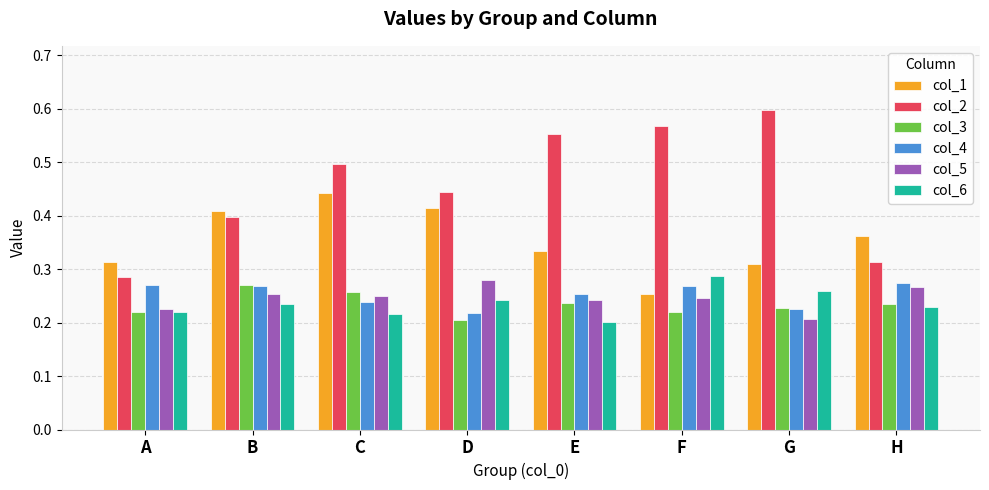

What is the total value across all series at G?

1.8